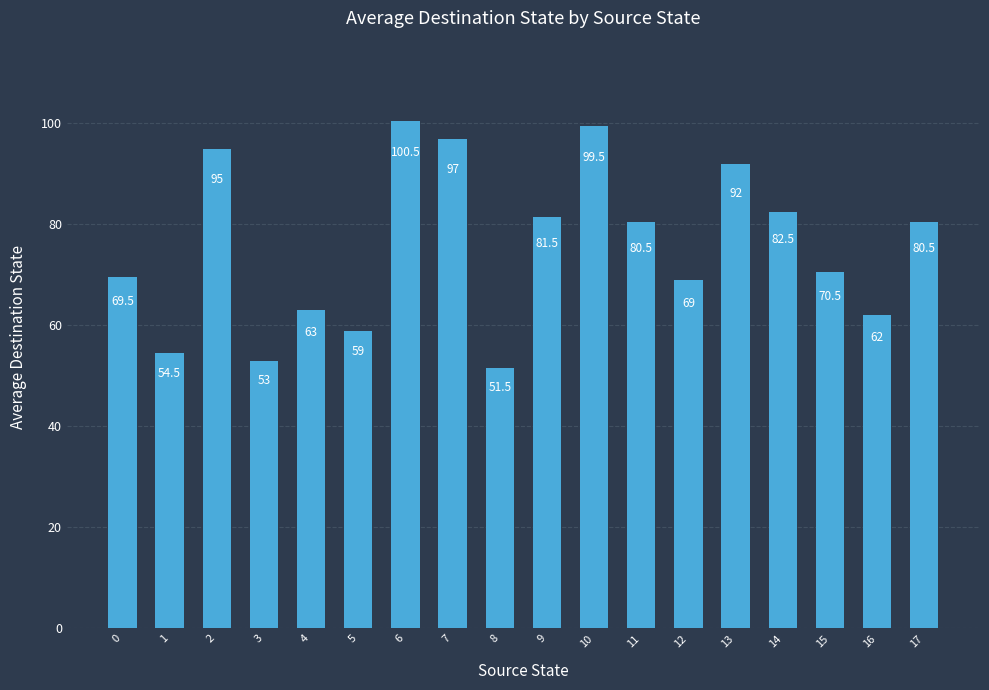

What is the sum of all values?

1361.0